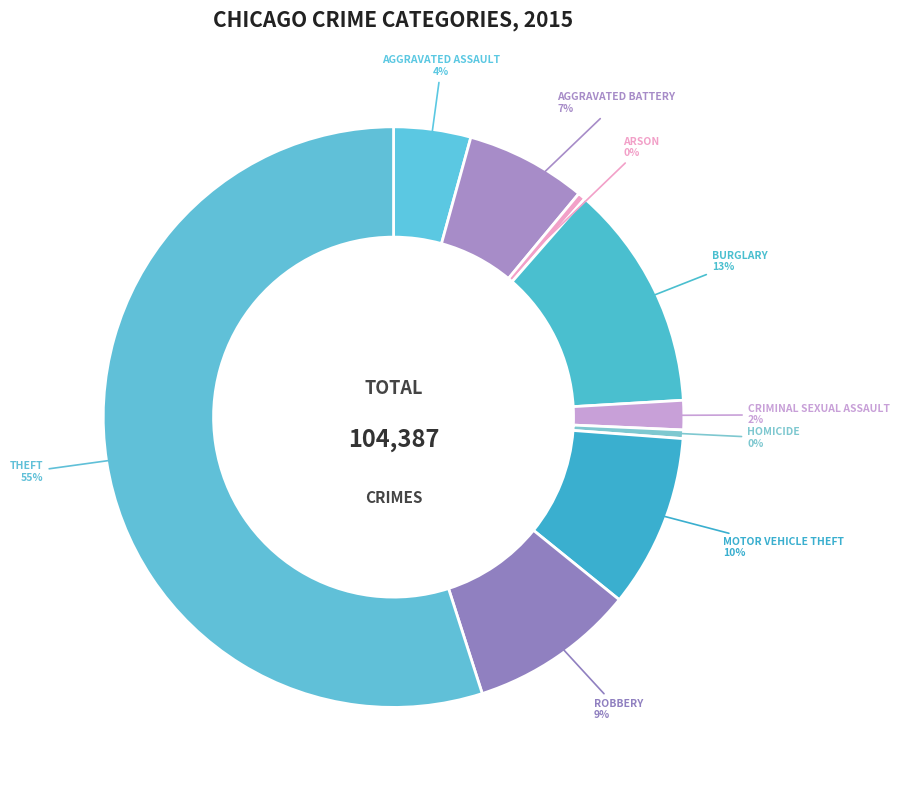

To the nearest percent, what is the average slice percentage?

11%